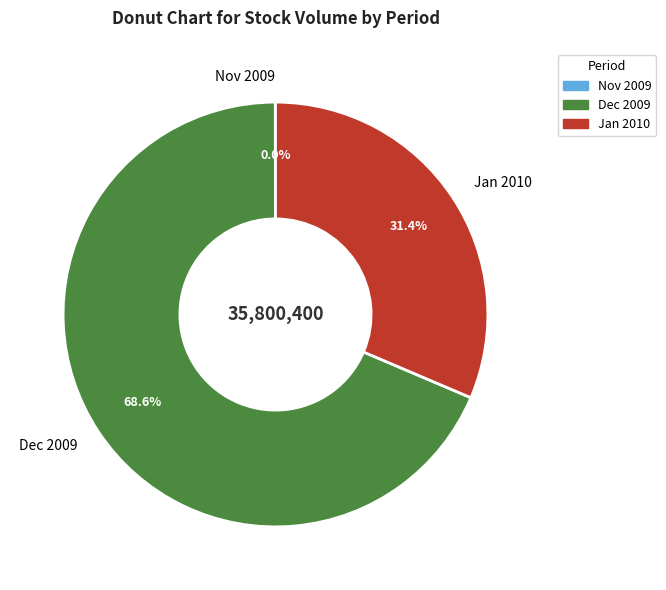

Does Dec 2009 represent more than half of the total?

Yes